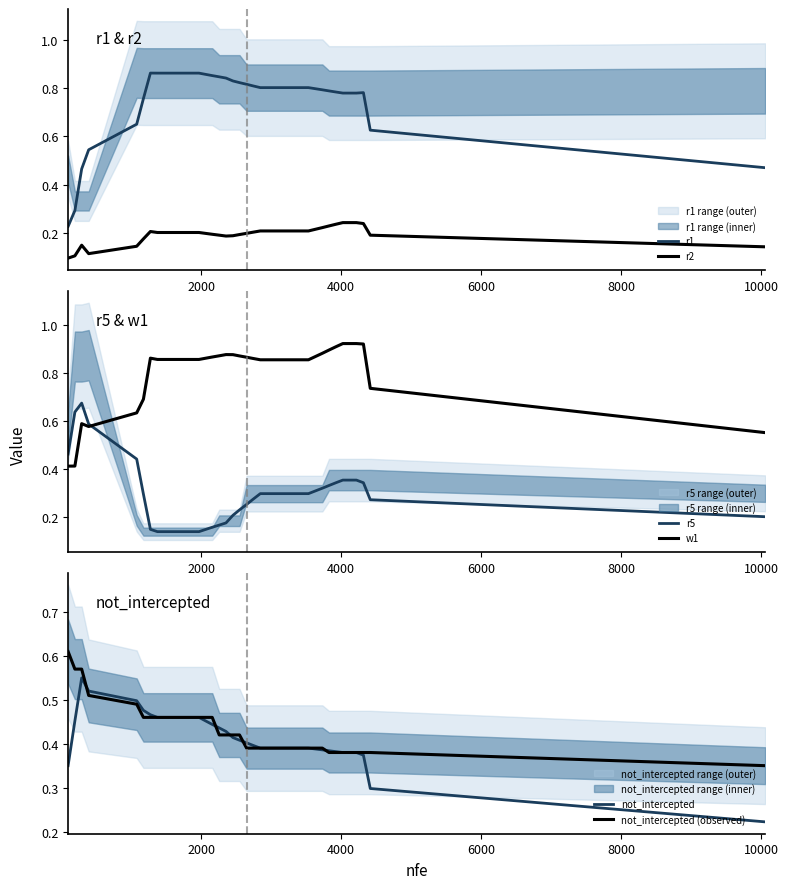

True or false: r1 and r2 cross at least once.

False